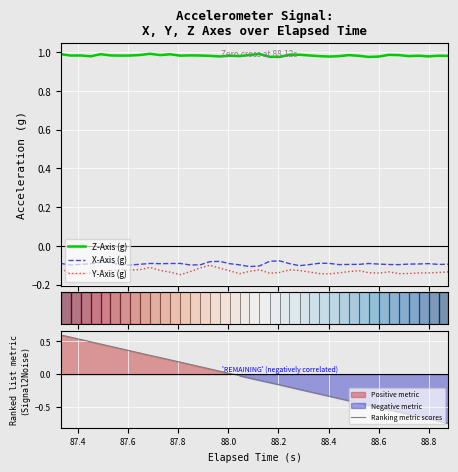

True or false: Z-Axis (g) and Y-Axis (g) intersect in this chart.

False